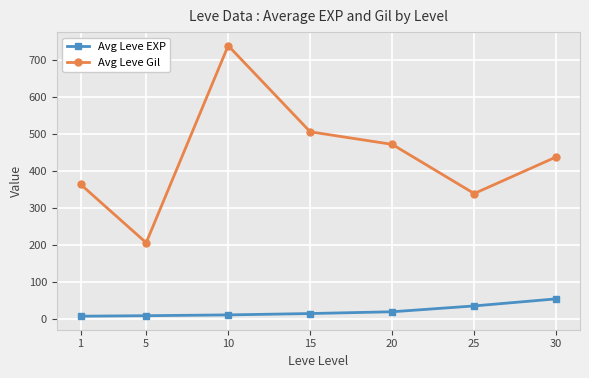

Rank the series by their maximum value, from highest to lowest.

Avg Leve Gil, Avg Leve EXP